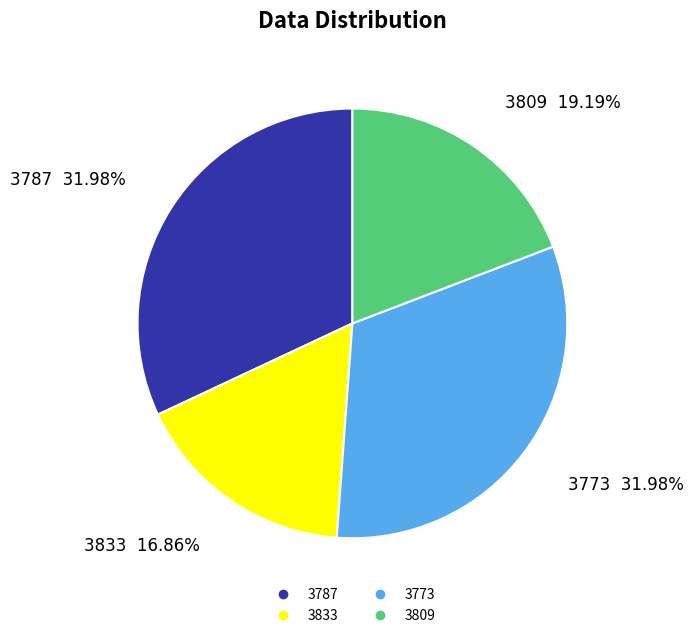

How many segments does this pie chart have?

4